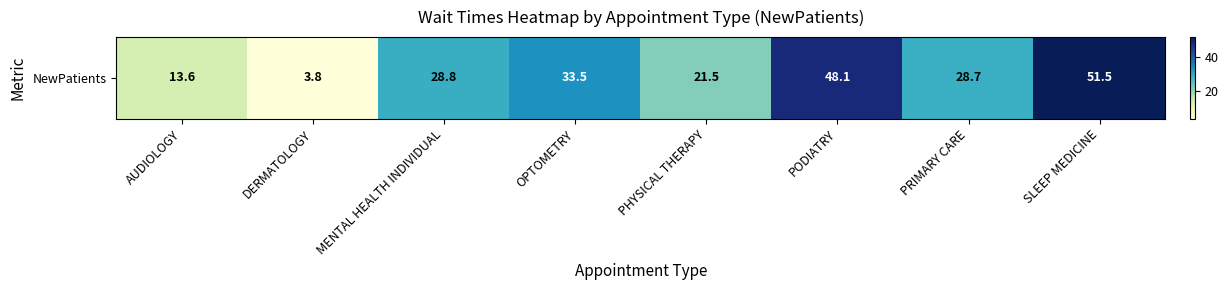

What is the greatest value displayed?

51.5